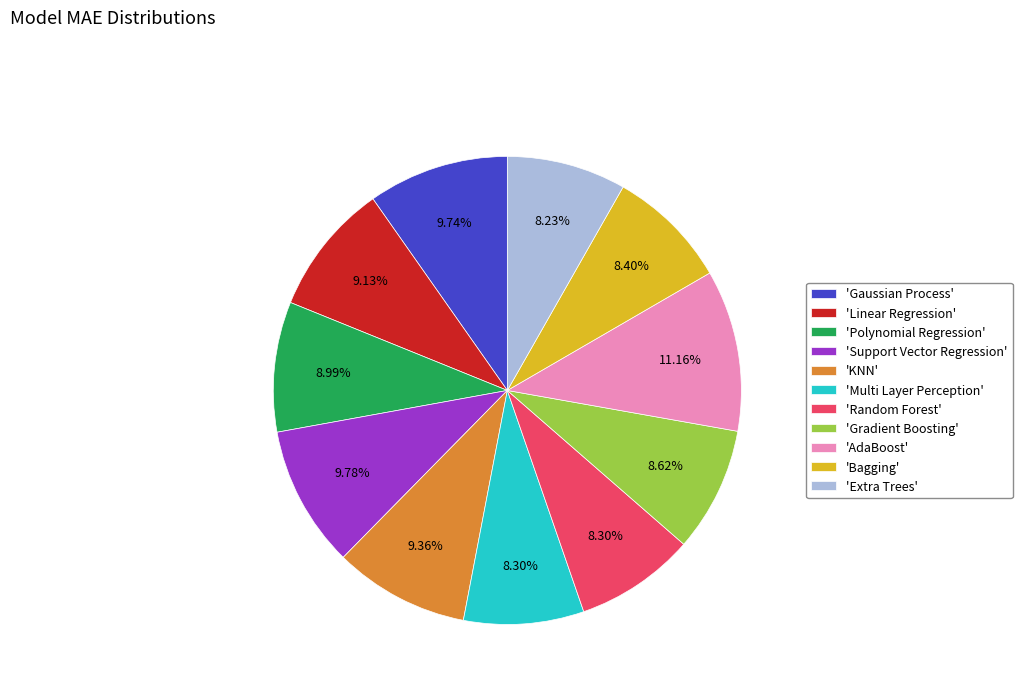

Is the sum of 'Extra Trees' and 'Random Forest' greater than half?

No